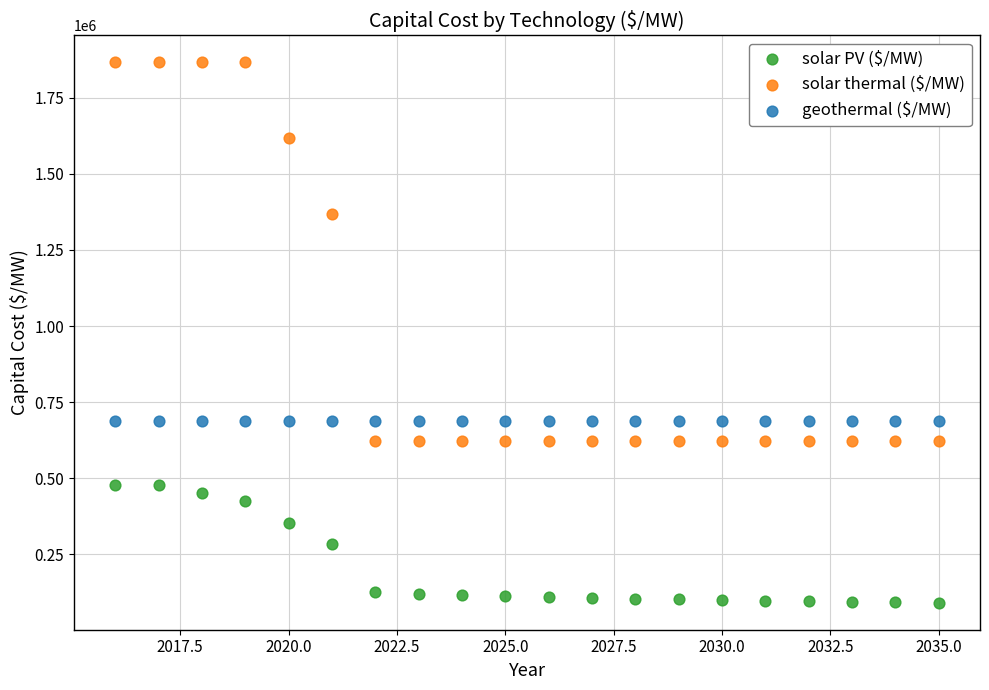

Which series reaches the minimum Y coordinate?

solar PV ($/MW)